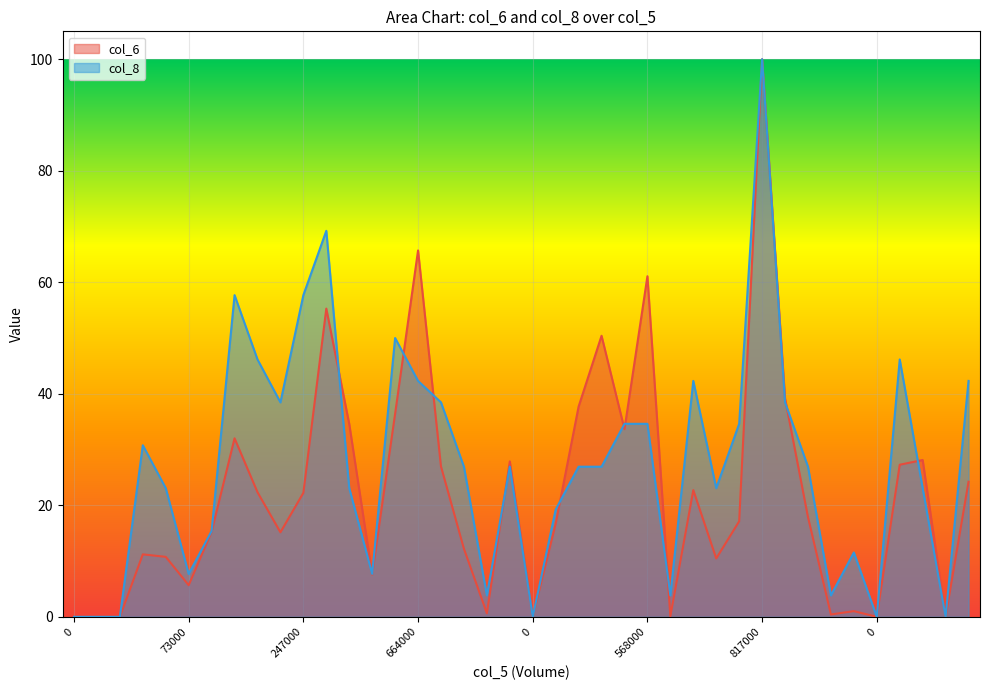

Which series changed the most between 149000 and 597000?

col_6